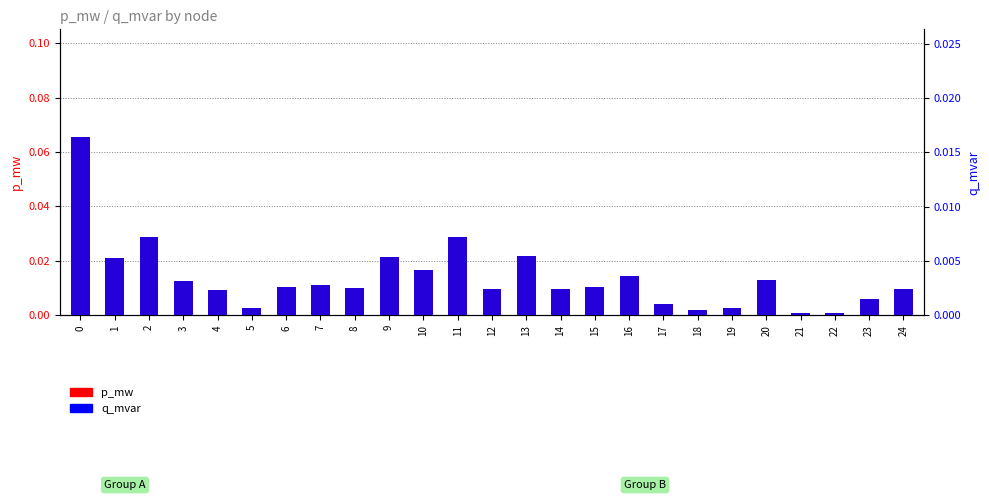

At how many categories does at least one series exceed 0?

25